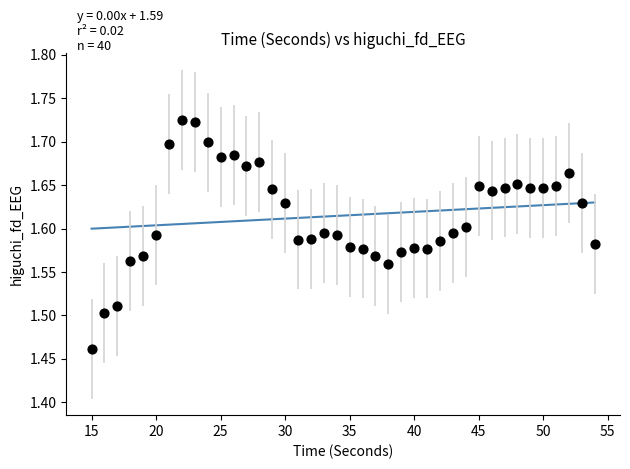

What is the range of Y values (max minus min)?

0.3